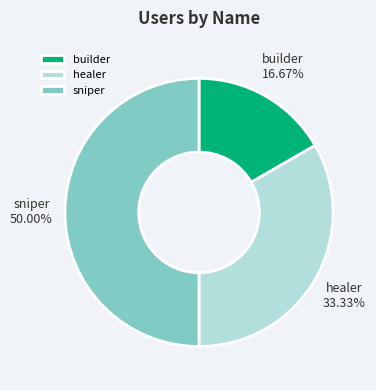

How many segments does this pie chart have?

3